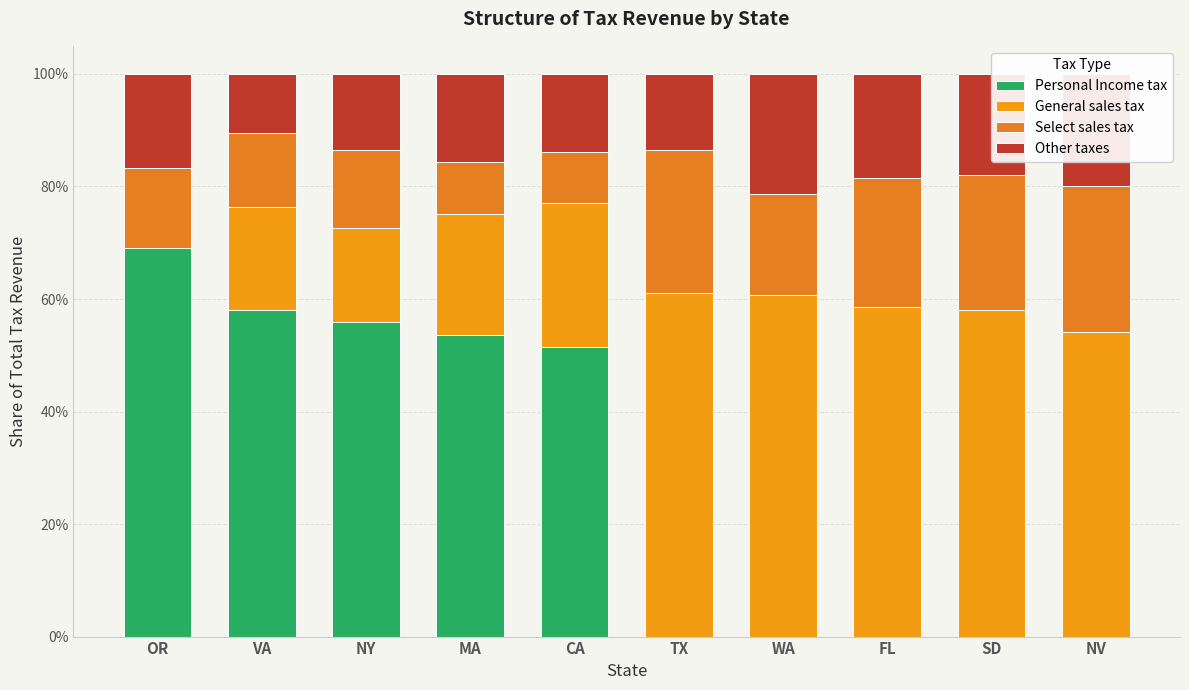

What is the approximate value of Select sales tax at VA?

0.1